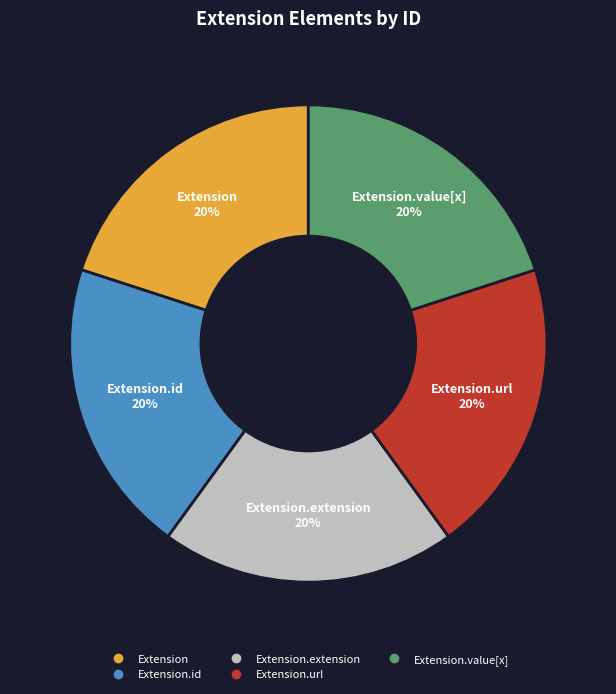

To the nearest percent, what is the average slice percentage?

20%